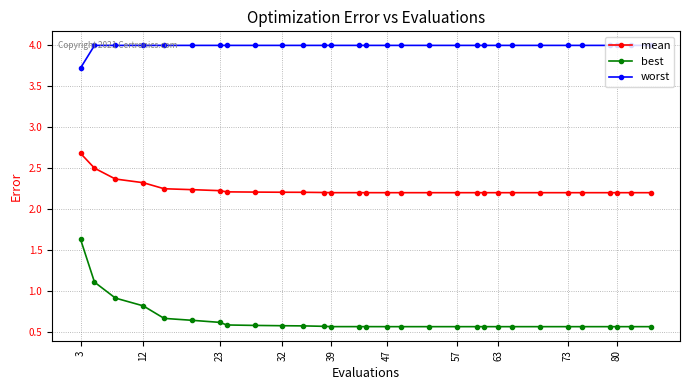

At how many categories does at least one series exceed 2?

30